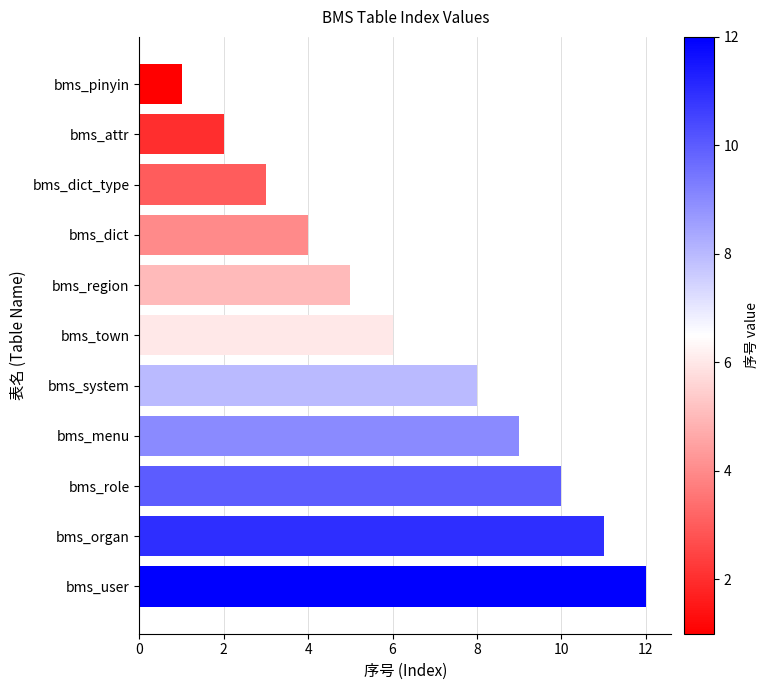

What is the ratio of the value at bms_region to the value at bms_pinyin?

5.0